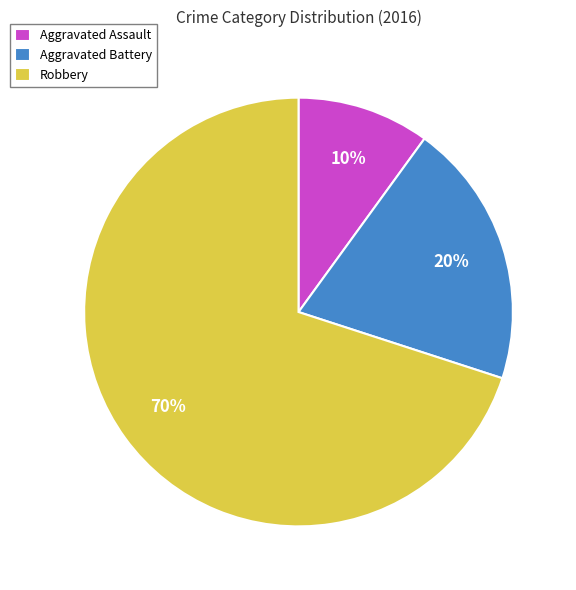

Is the sum of Robbery and Aggravated Assault greater than half?

Yes